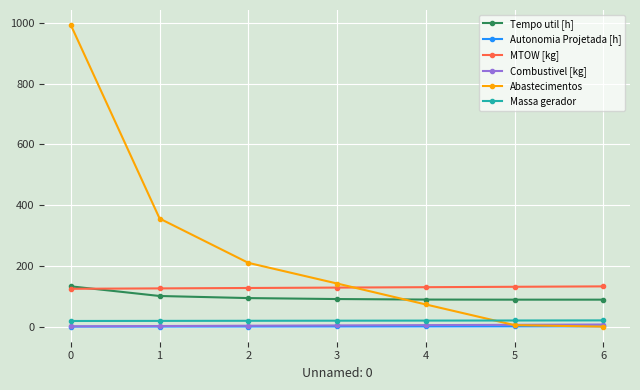

True or false: Abastecimentos has more than 2 points higher than both neighbors.

False